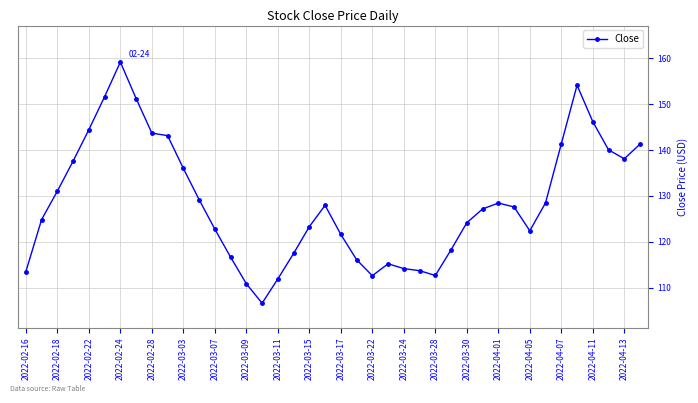

What is the maximum value shown in the chart?

159.2